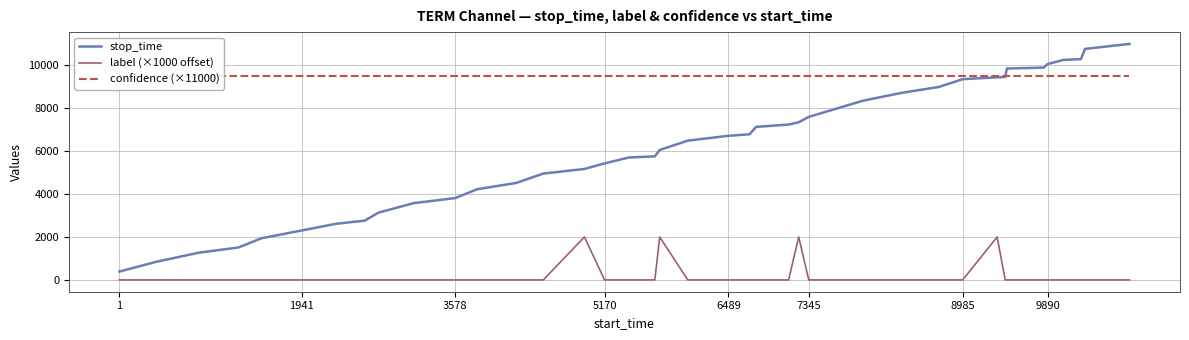

The value of stop_time at 5170 is 3072. True or false?

False